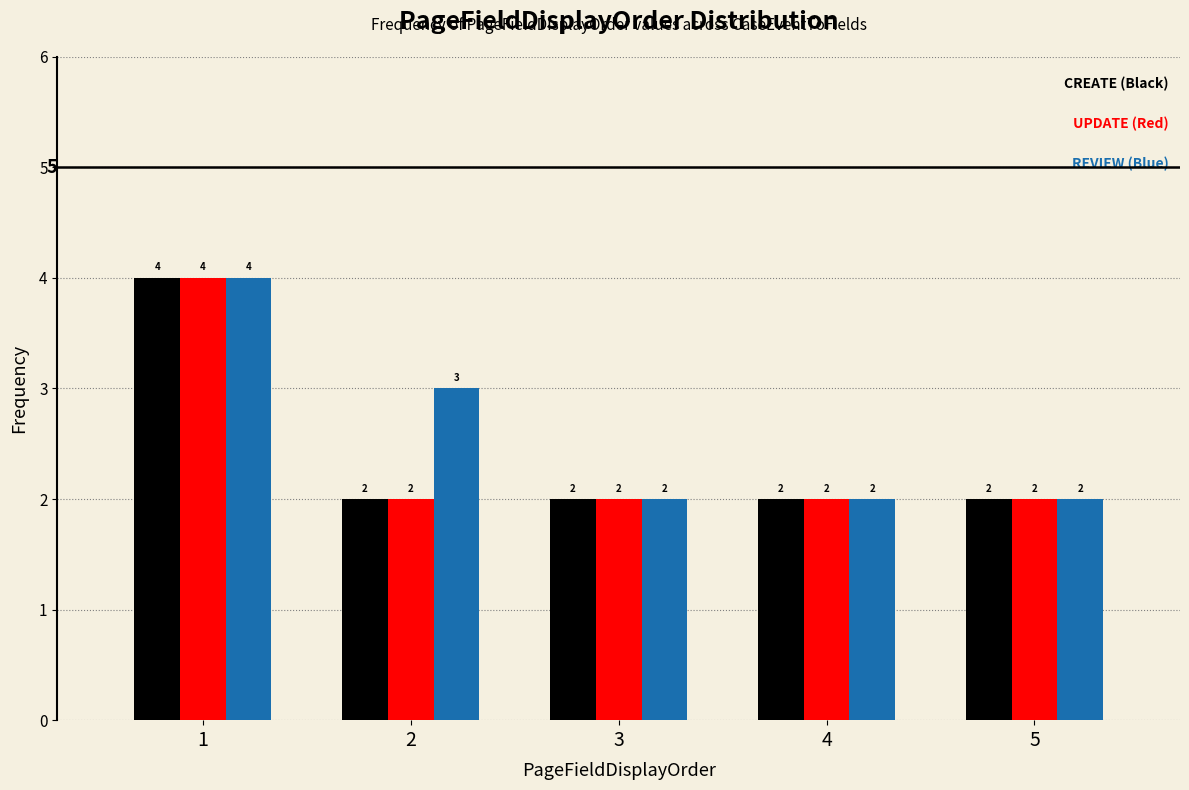

Reading left to right, list all the values displayed in this chart.

CREATE: 1=4	2=2	3=2	4=2	5=2
UPDATE: 1=4	2=2	3=2	4=2	5=2
REVIEW: 1=4	2=3	3=2	4=2	5=2